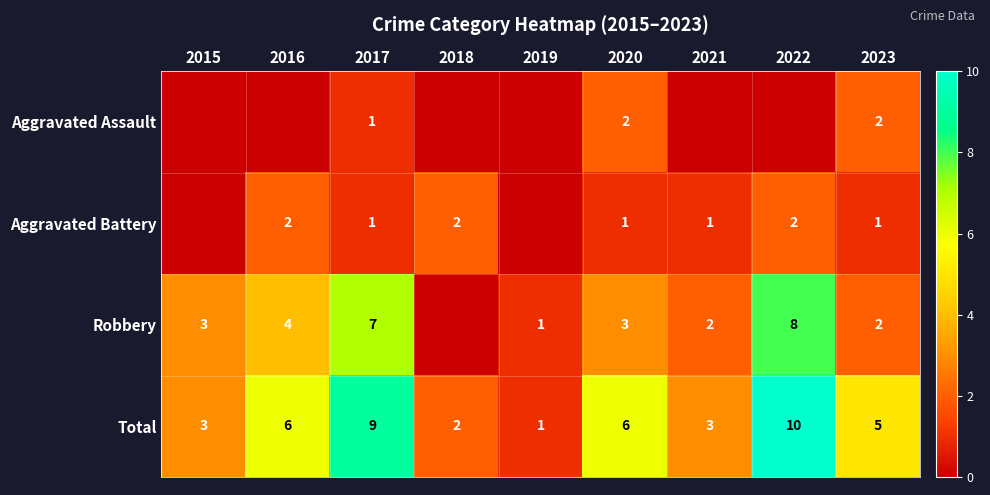

What is the average value of the Total series?

5